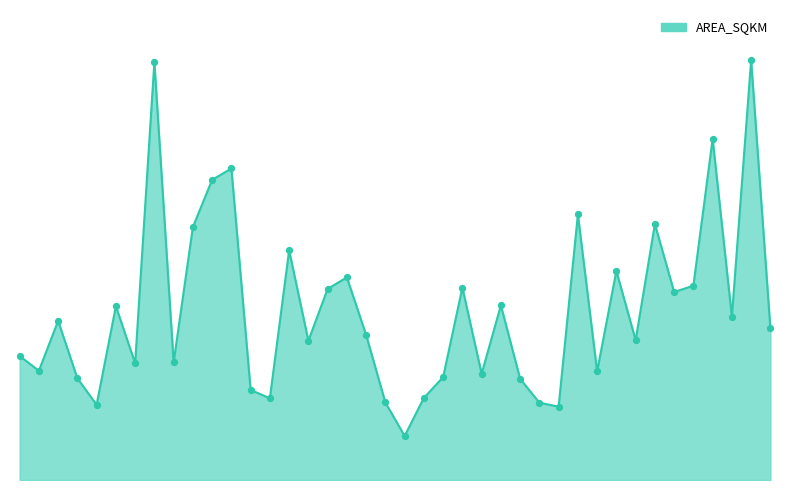

Is this an area chart (filled region under the line)?

Yes